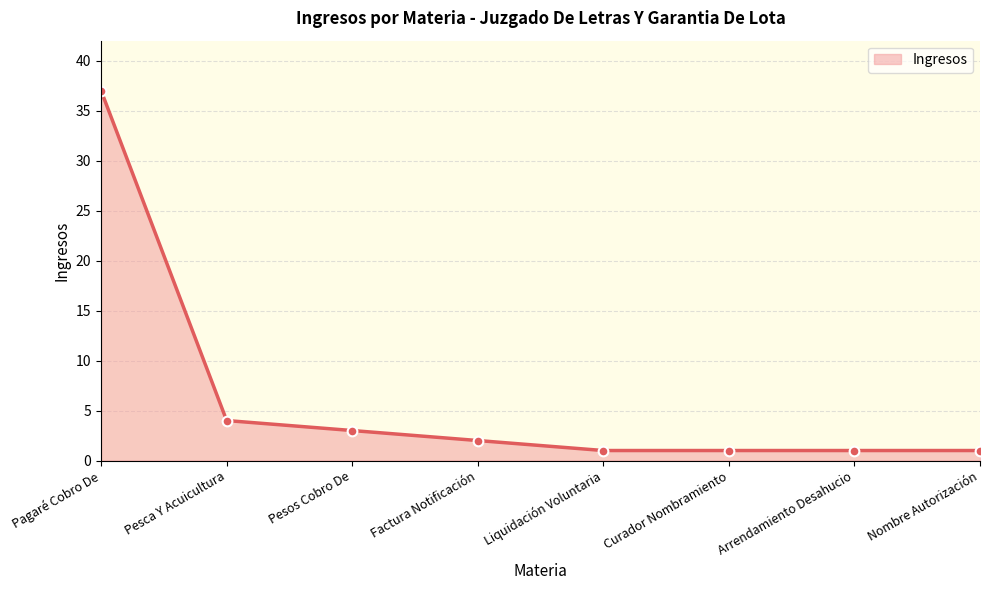

Which has a higher value, Curador Nombramiento or Pesca Y Acuicultura?

Pesca Y Acuicultura